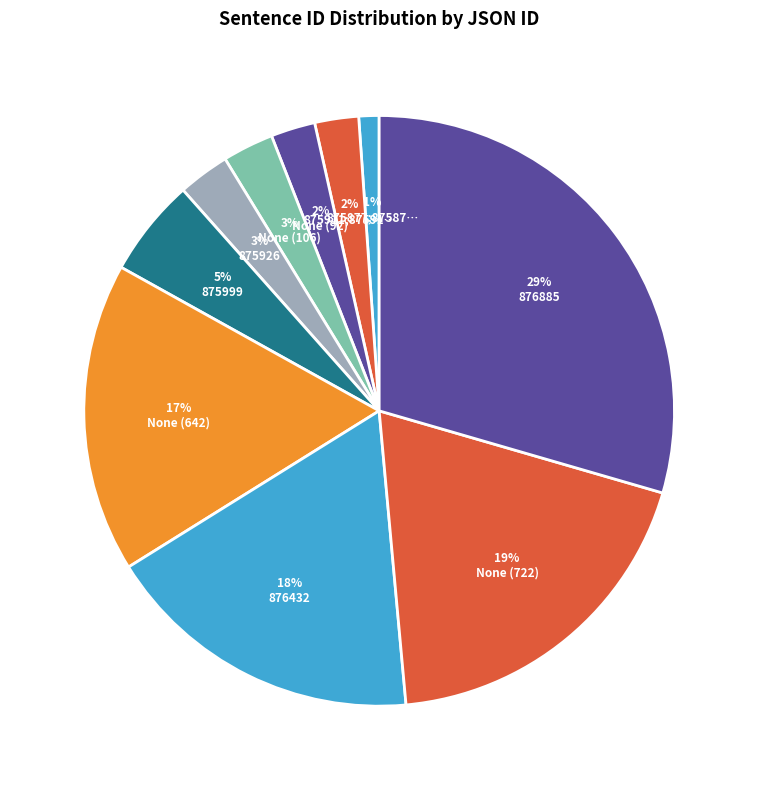

How many slices are in this pie chart?

10